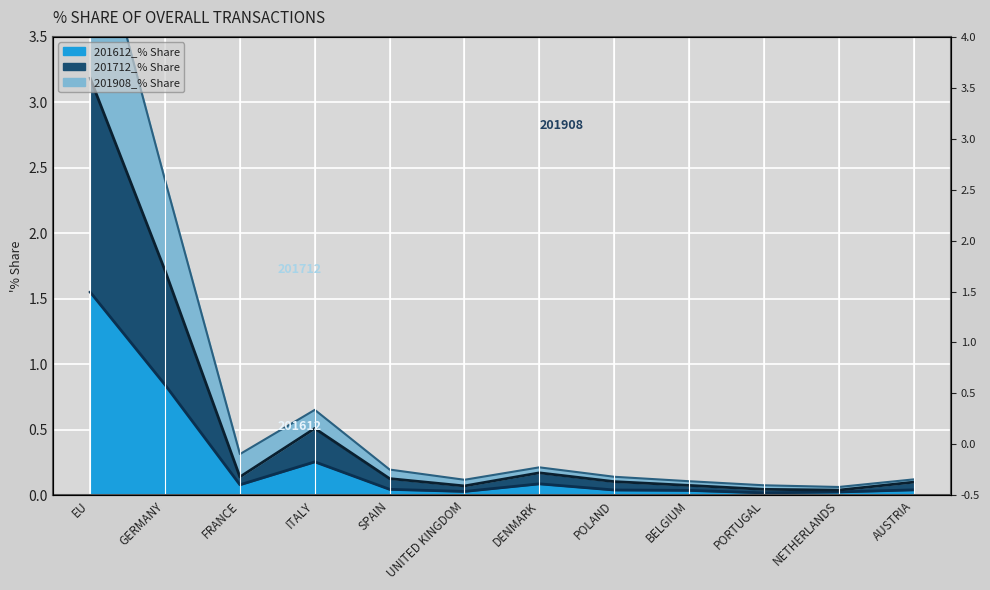

How many lines are shown in the chart?

3